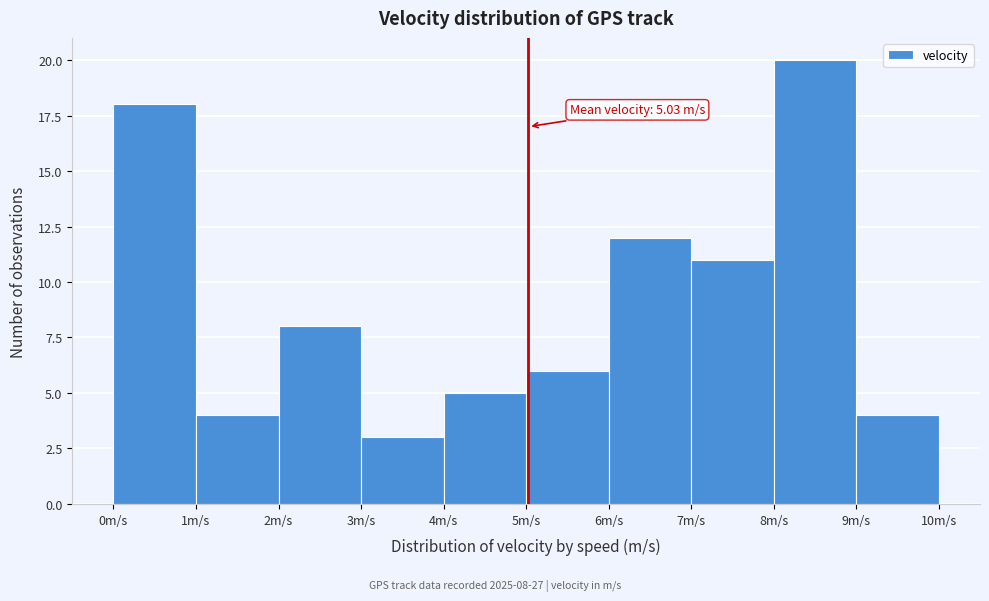

Which range on the x-axis has the tallest bar?

8 to 9